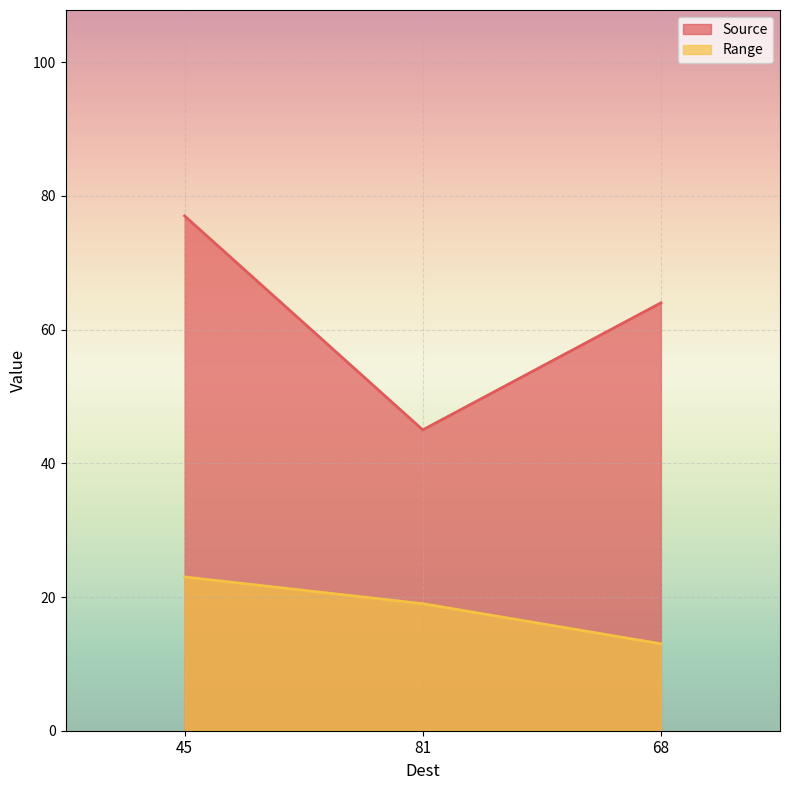

The Range series shows 33 at 81. True or false?

False